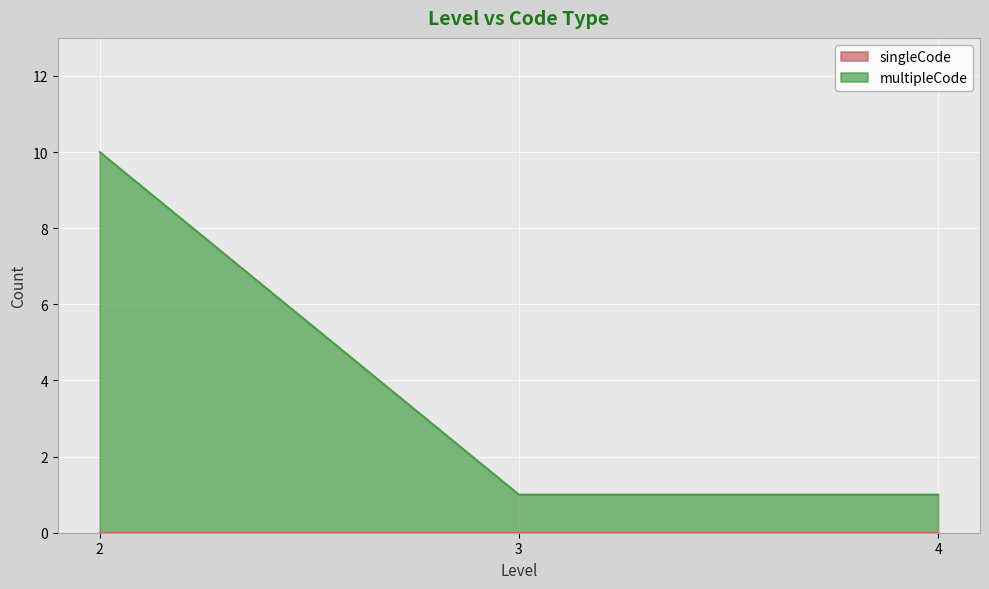

Which label corresponds to the smallest value in the chart?

3